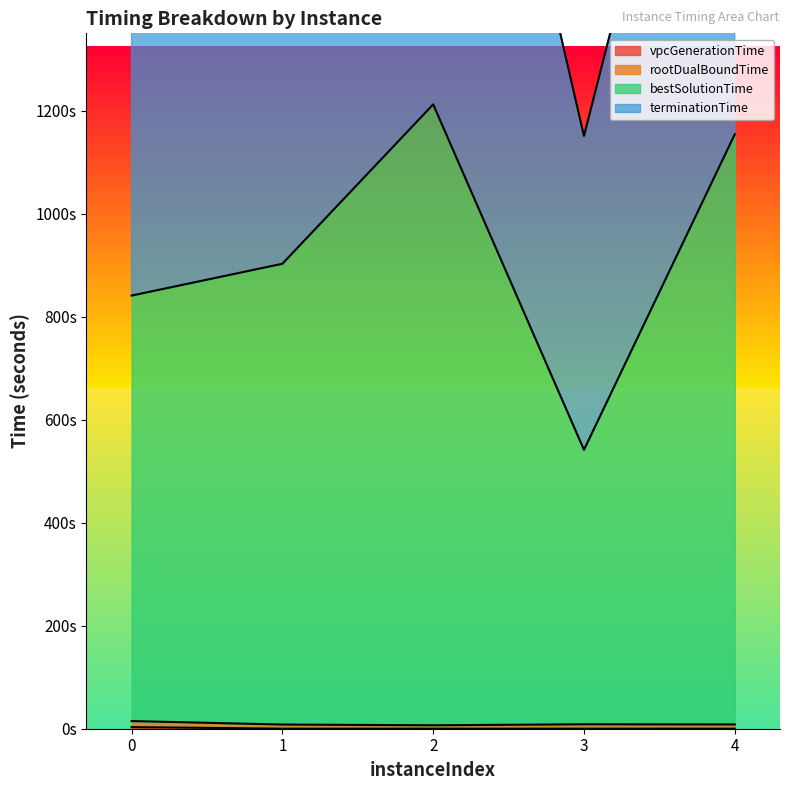

At which label is bestSolutionTime closest to 877?

1